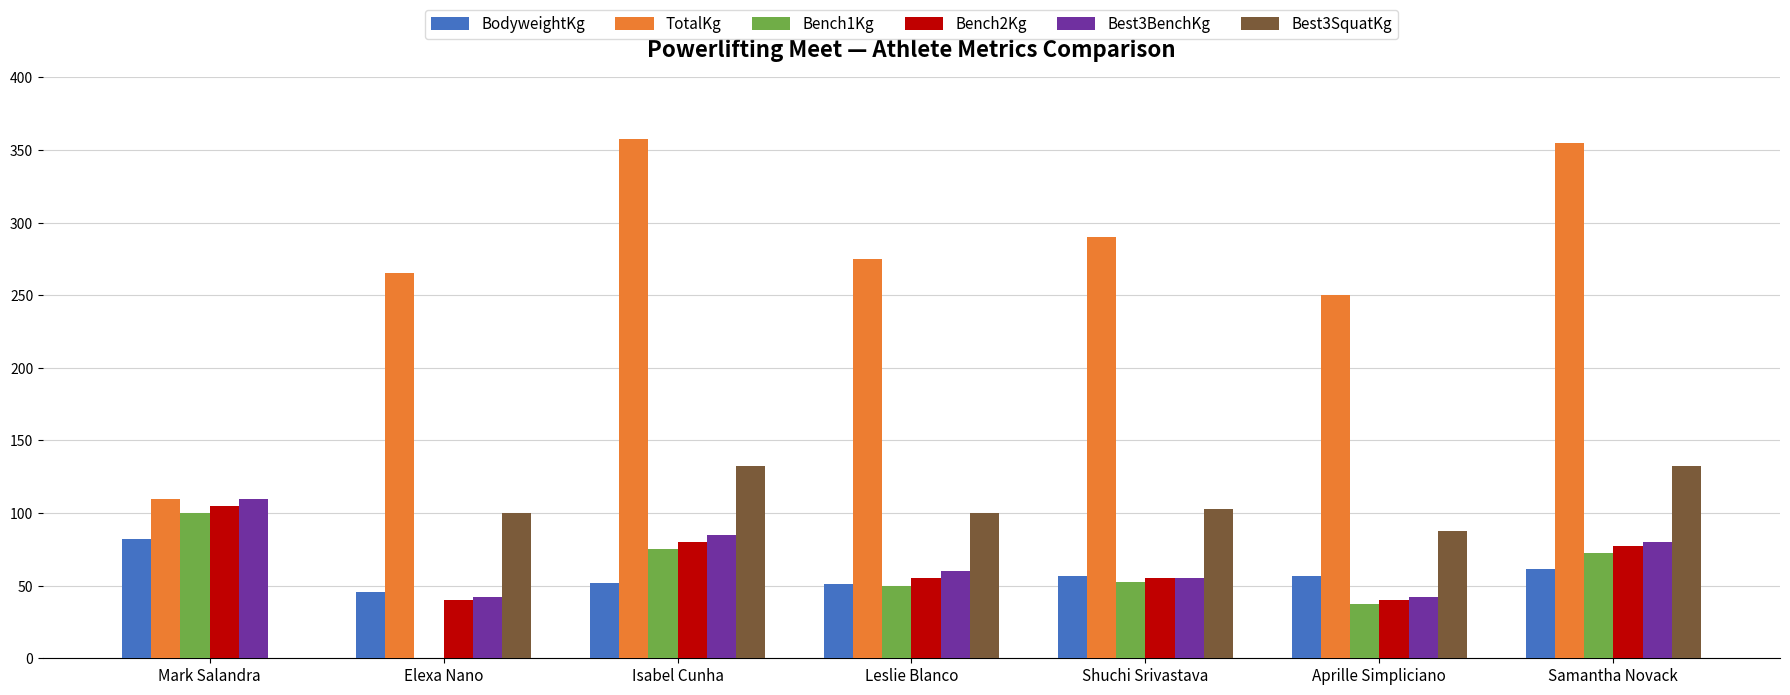

What is the difference between the second highest and minimum values in the Best3SquatKg series?

132.5